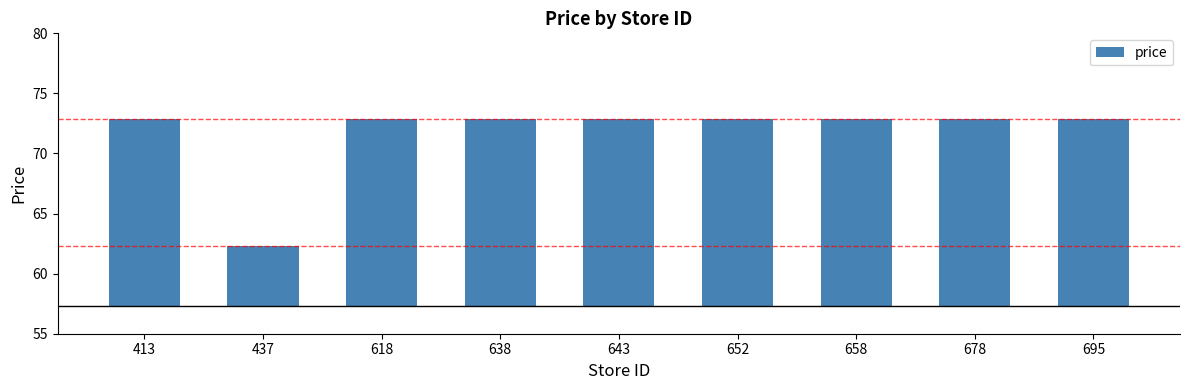

Read the value at 695.

15.6